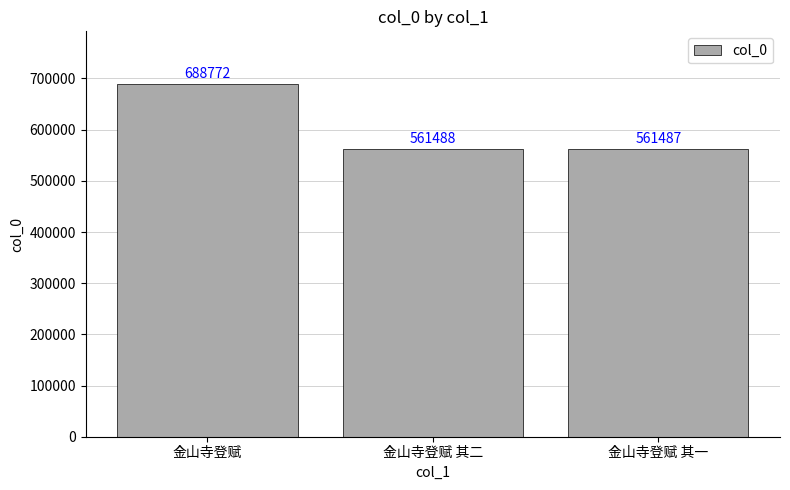

How many bars are there in total?

3